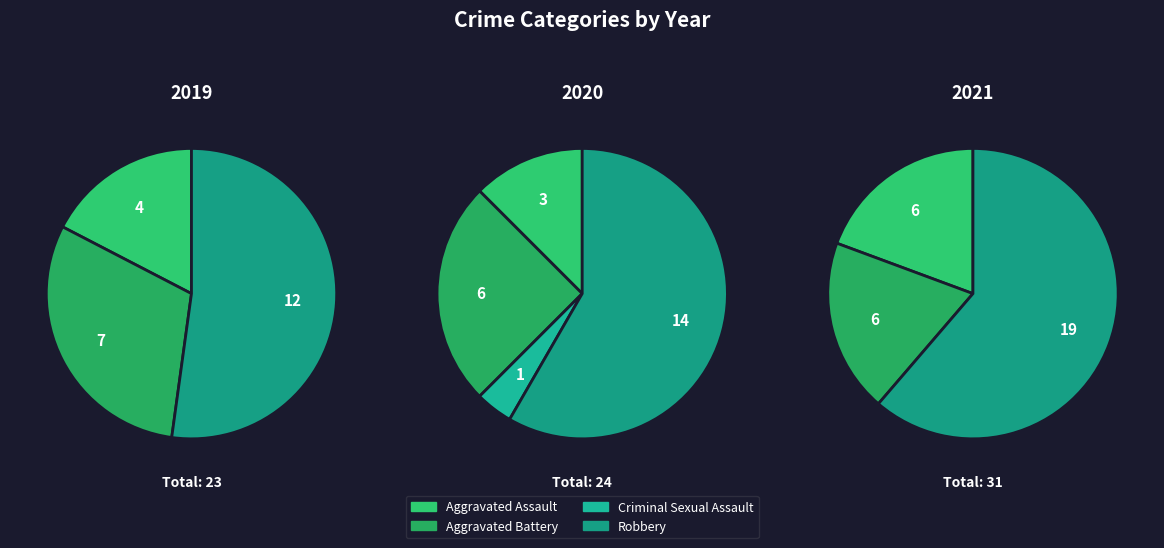

Count the number of slices in the pie.

4